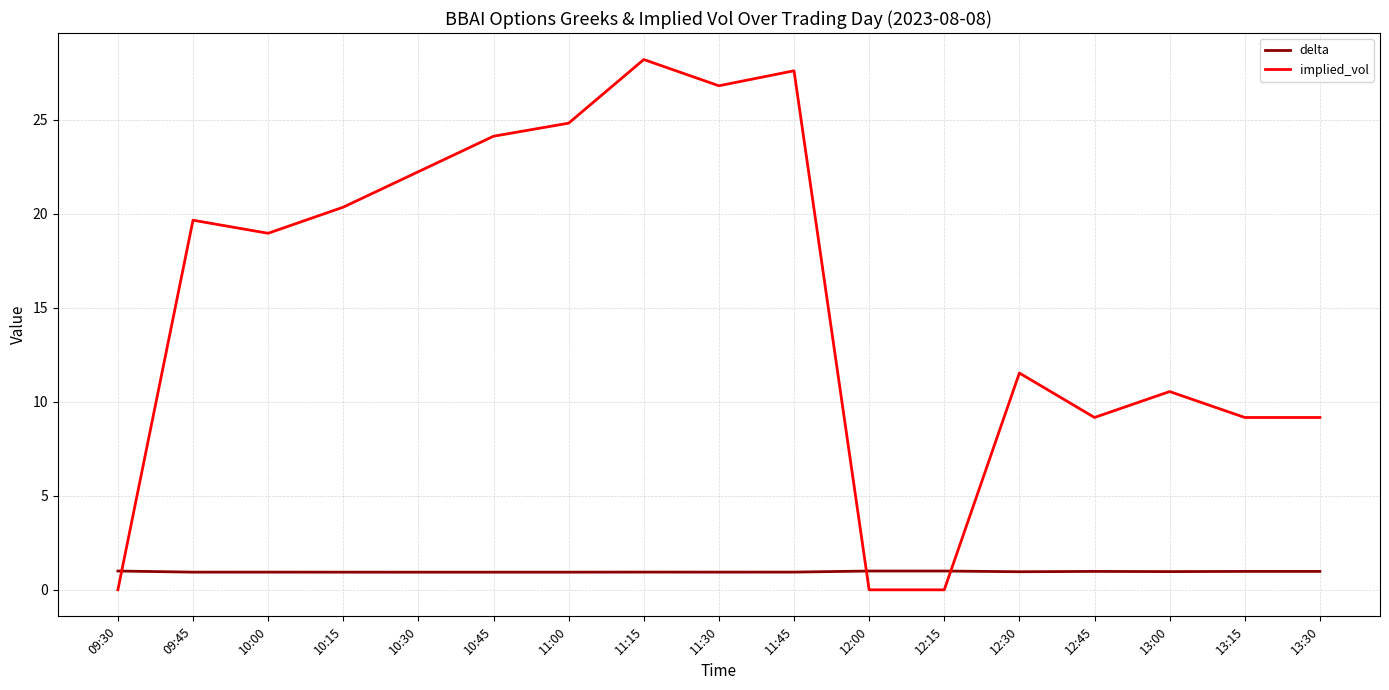

What position from the right is 10:15?

14